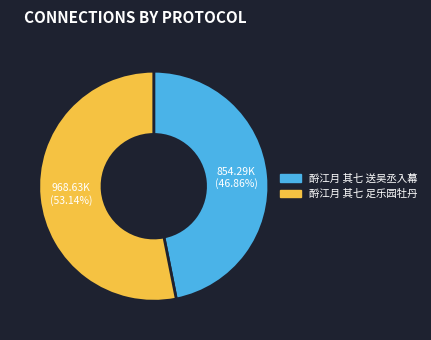

Which slice is the largest?

酹江月 其七 足乐园牡丹